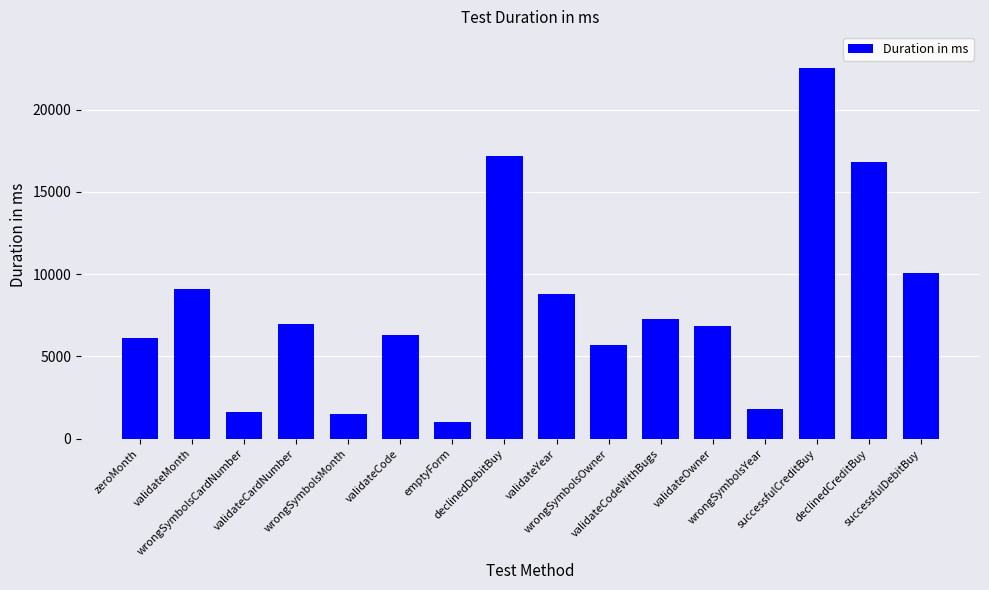

What is the change in value from validateCardNumber to validateYear?

+1828